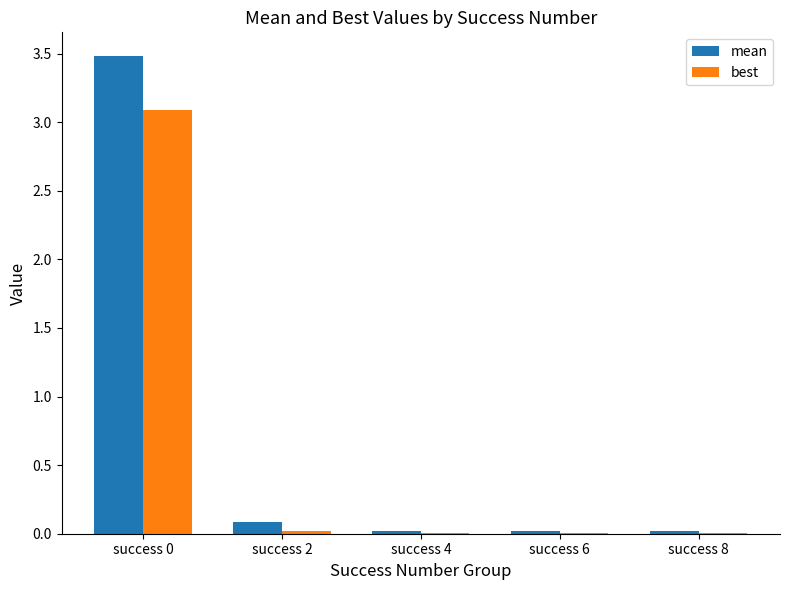

What is the maximum value shown in the chart?

3.5